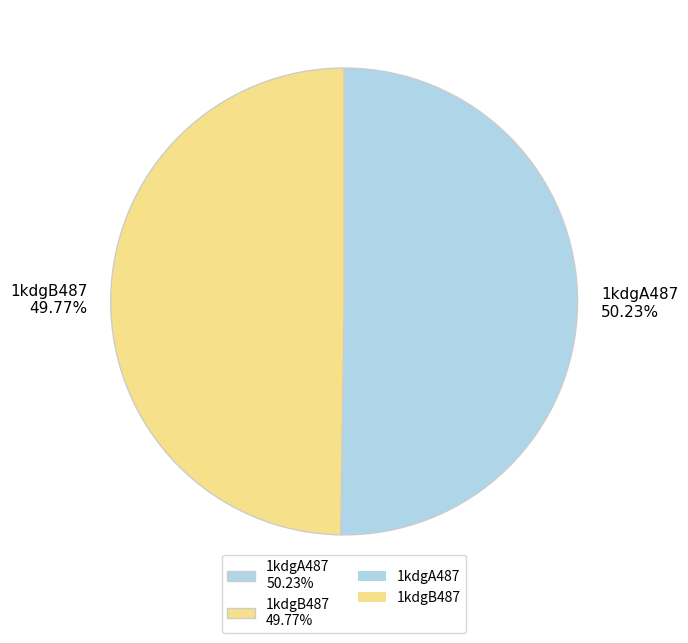

Count the number of slices in the pie.

2